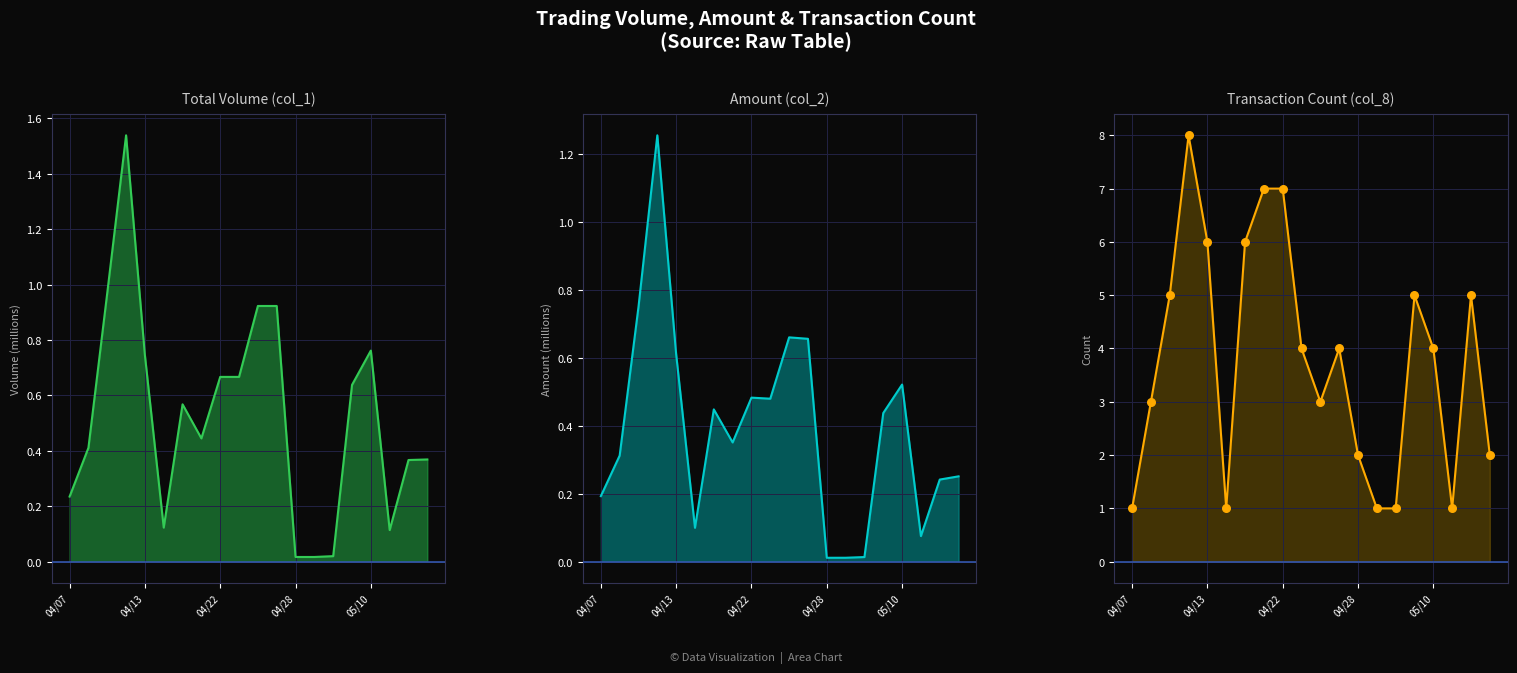

Between 9 and 11, which is larger?

9